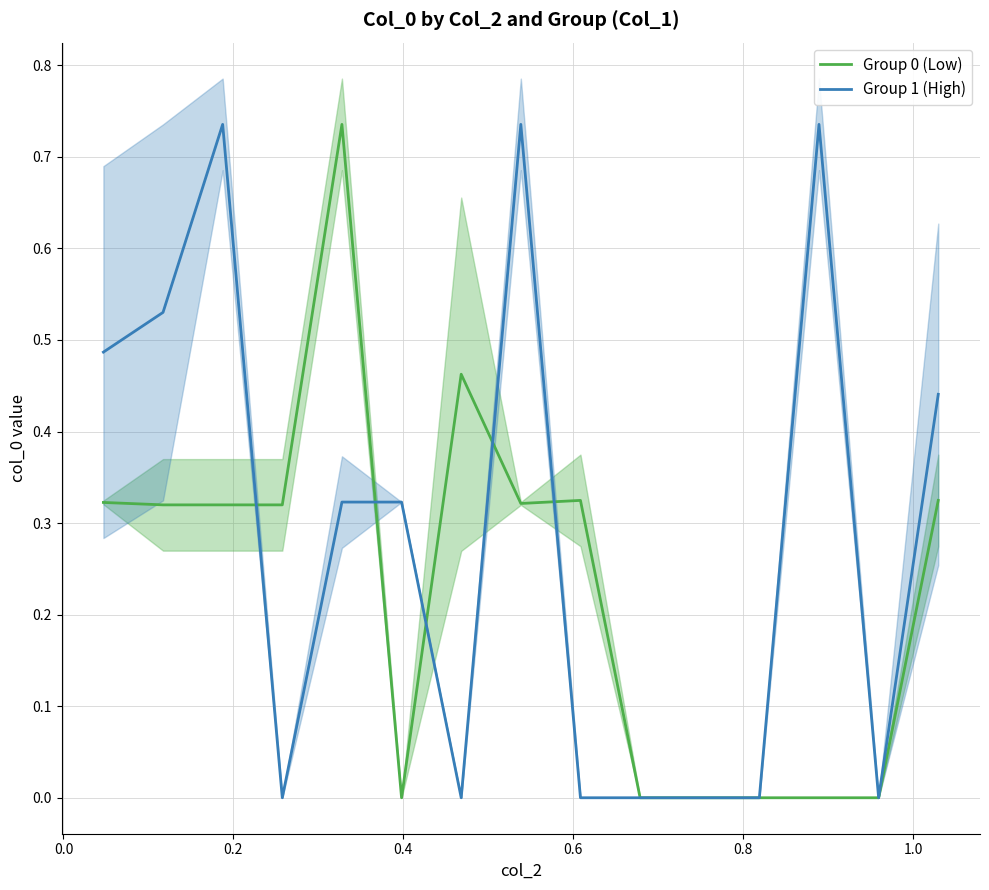

The value of Group 1 (High) at 12 is 0.3. True or false?

False